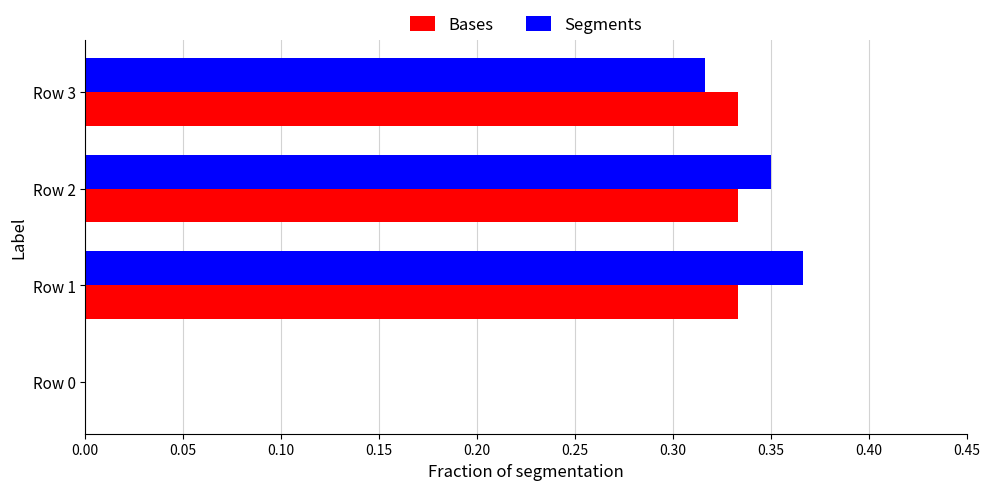

Which series changed the most between Row 0 and Row 2?

Segments